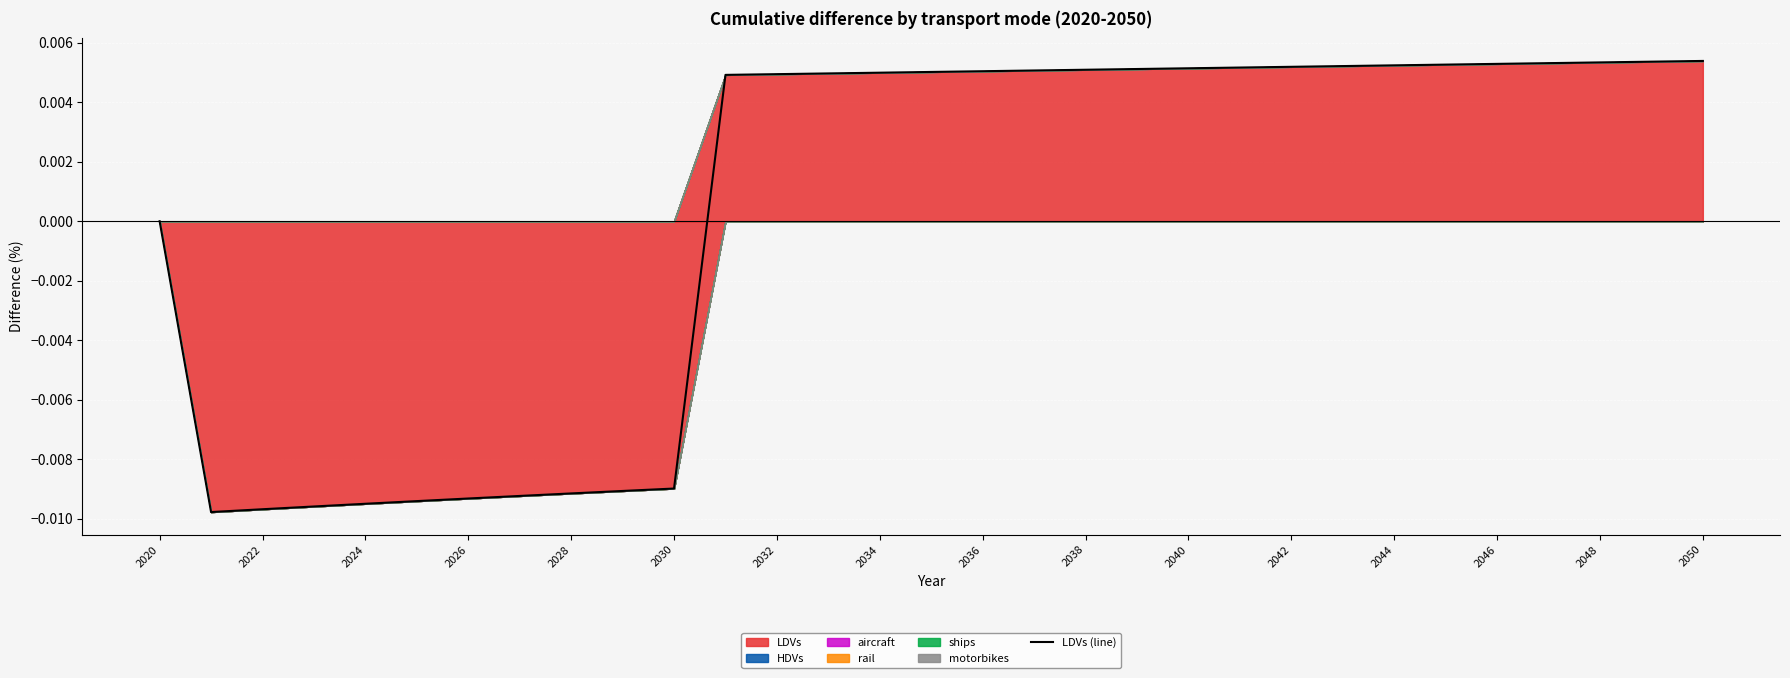

Count the number of categories in the chart.

31